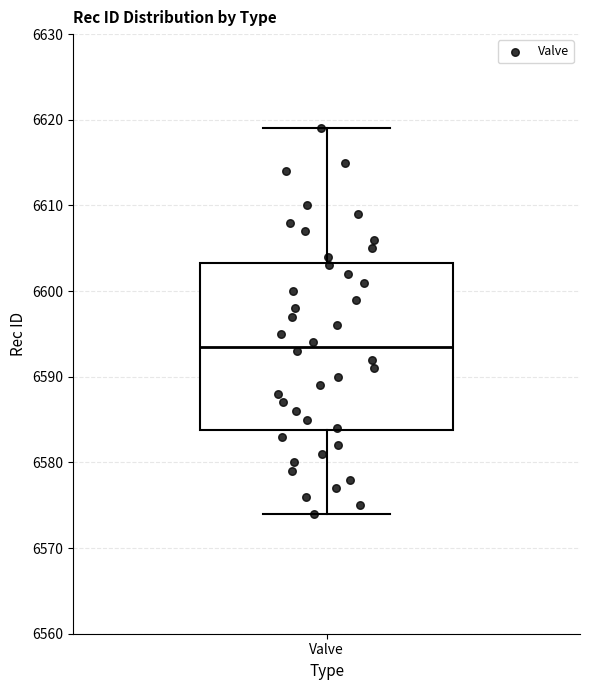

Read this box plot against the y-axis: the position of the median line, the range covered by the box, and the ends of both whiskers. The values are not printed on the chart, so give them approximately, as read against the axis.

median 6594, box 6584 to 6603, whiskers 6574 to 6619